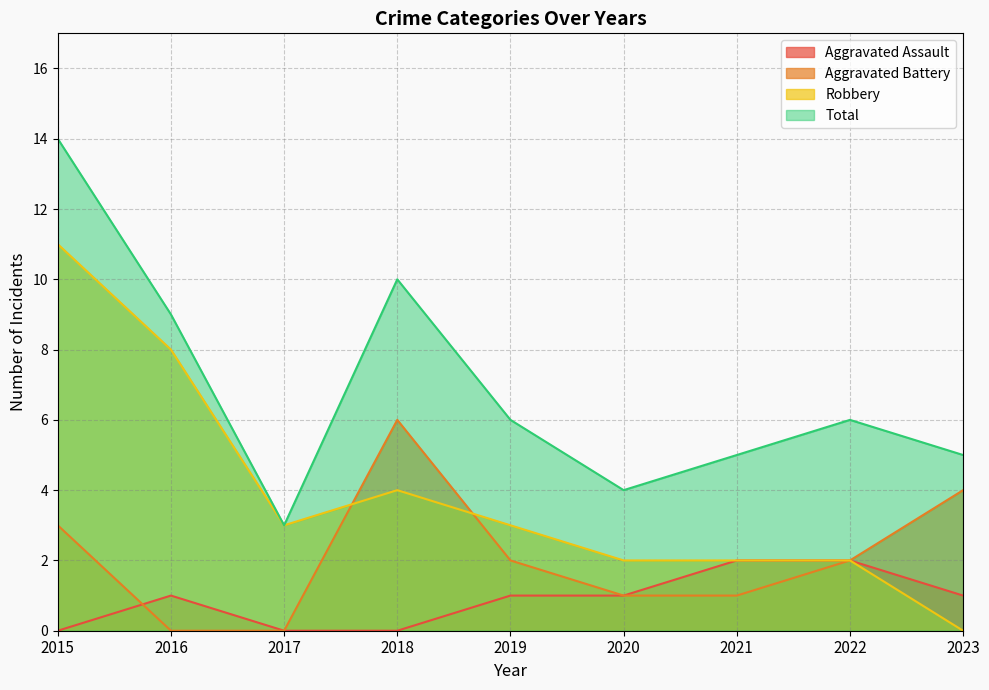

At 2015, list the series in order from largest to smallest.

Total, Robbery, Aggravated Battery, Aggravated Assault